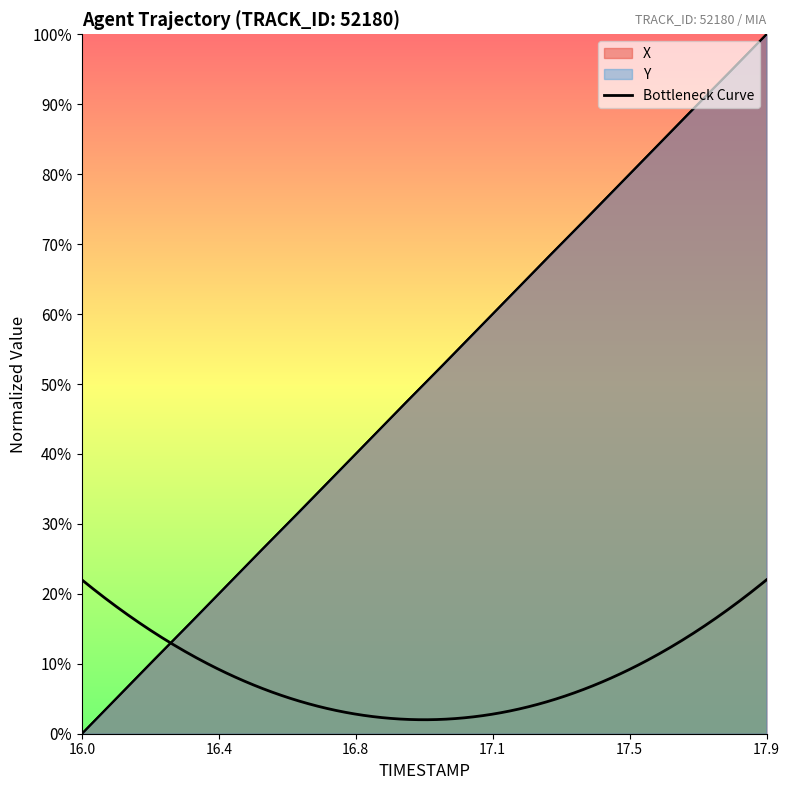

Is the value of Y at 17.3 greater than the value of X at 16.6?

Yes